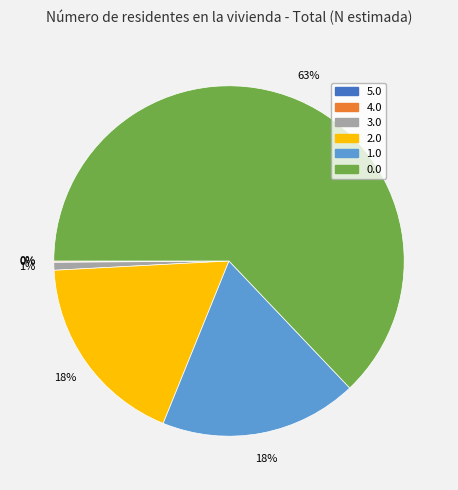

Is the sum of 3.0 and 2.0 greater than half?

No